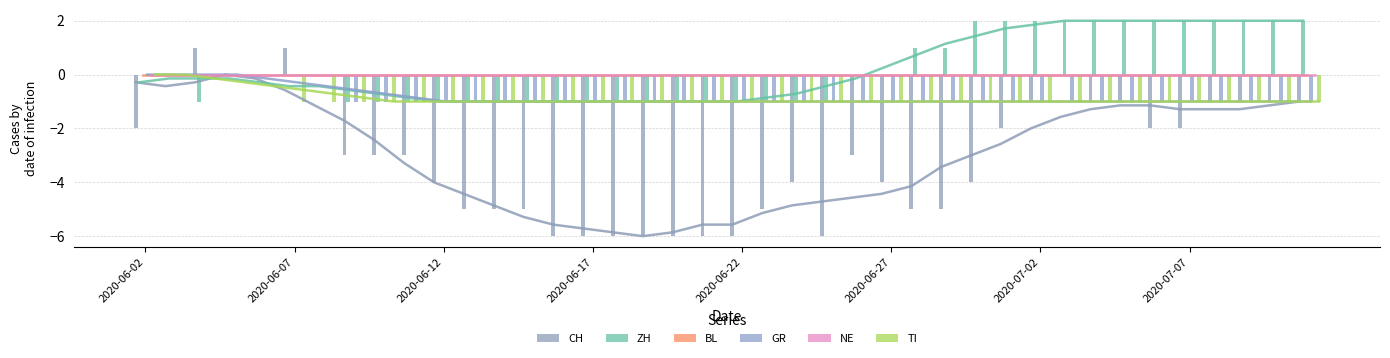

How many categories are shown in the chart?

40